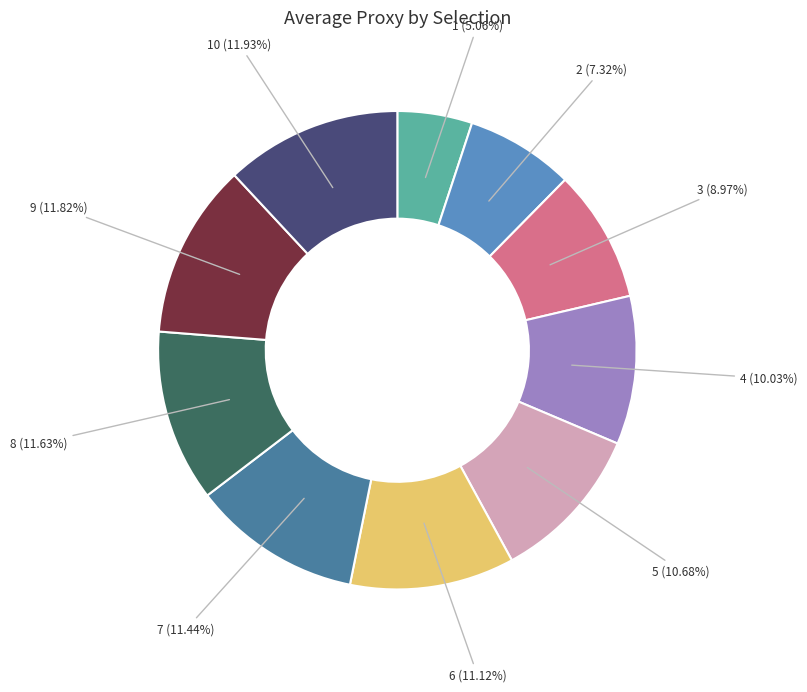

Is there any slice that represents more than half of the pie?

No